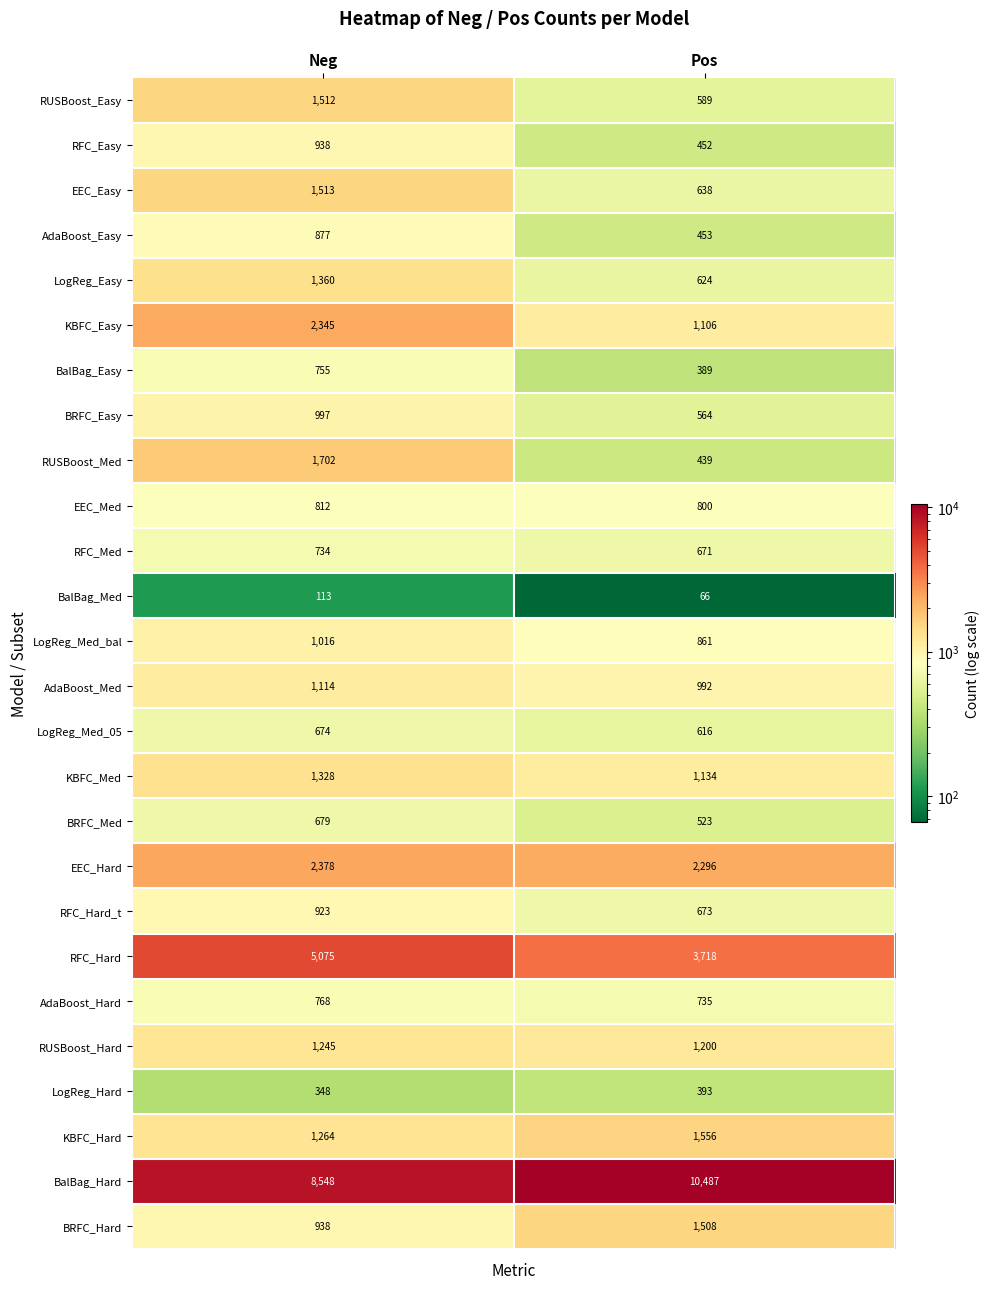

What is the difference between the RUSBoost_Med values at Pos and Neg?

1263